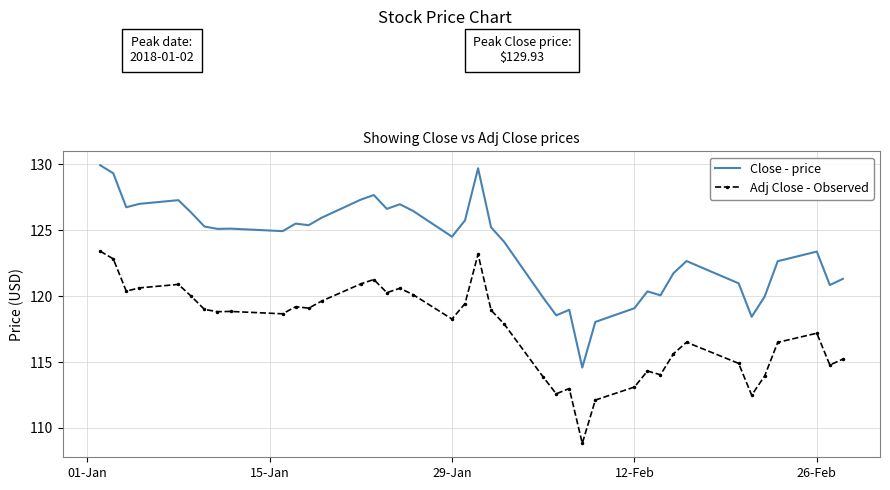

True or false: Close - price and Adj Close - Observed cross at least once.

False